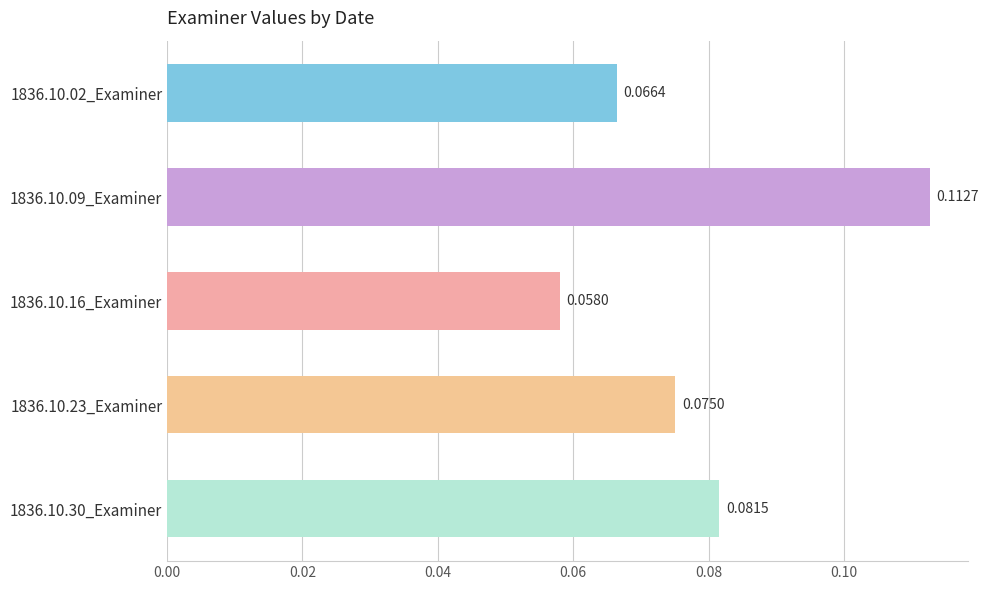

List the labels in order of value, largest first.

1836.10.09_Examiner, 1836.10.30_Examiner, 1836.10.23_Examiner, 1836.10.02_Examiner, 1836.10.16_Examiner